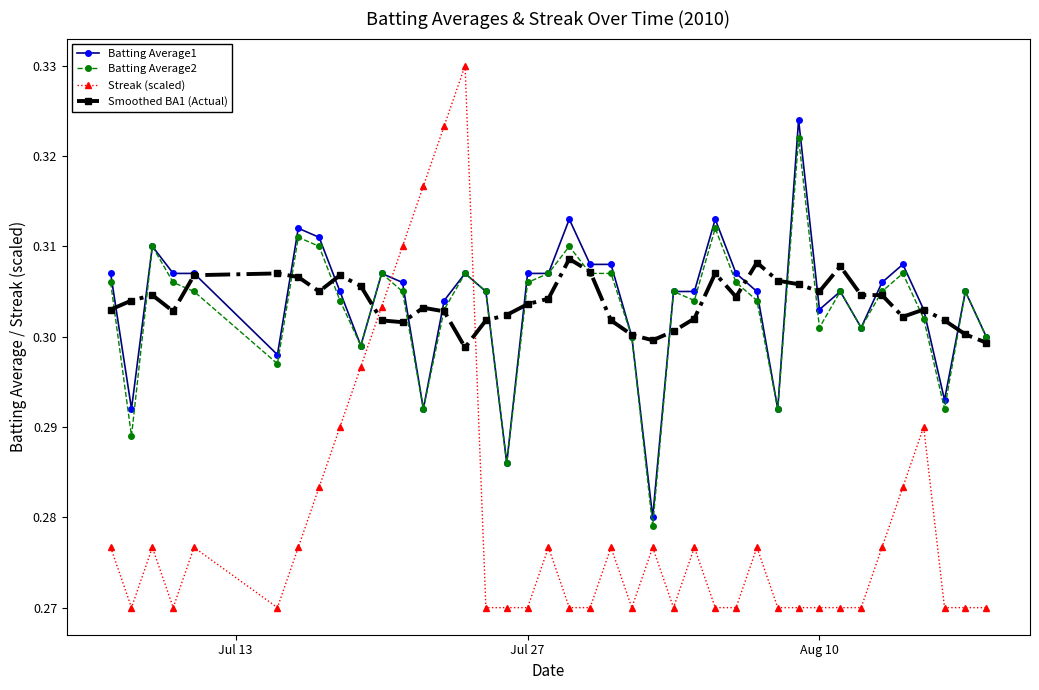

Which series has the widest spread of values?

Streak (scaled)